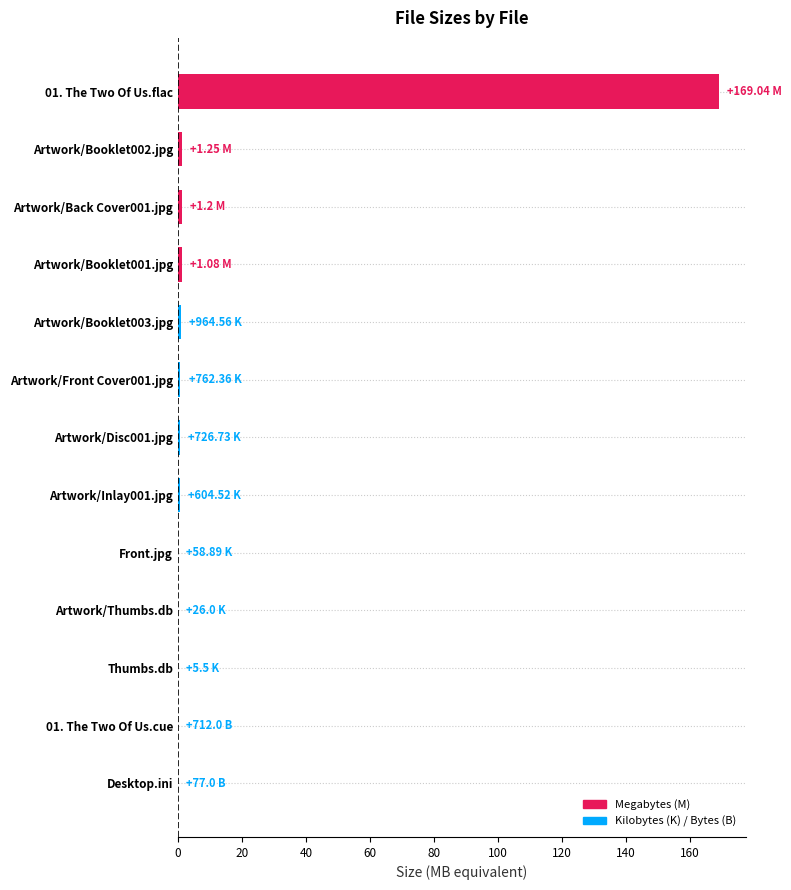

What is the maximum value shown in the chart?

169.0